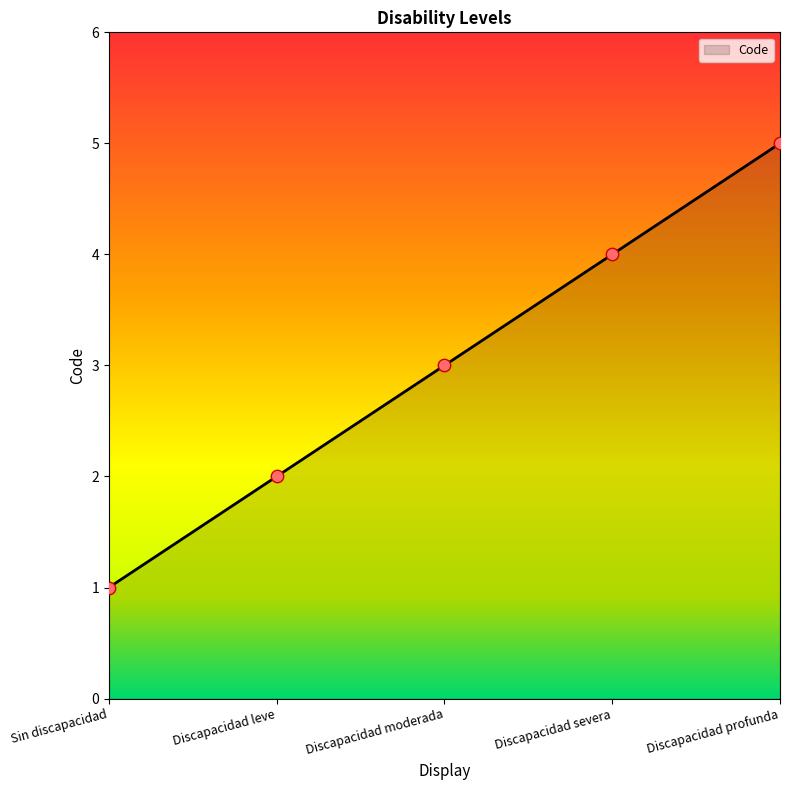

What is the change in value from Discapacidad moderada to Discapacidad profunda?

+2